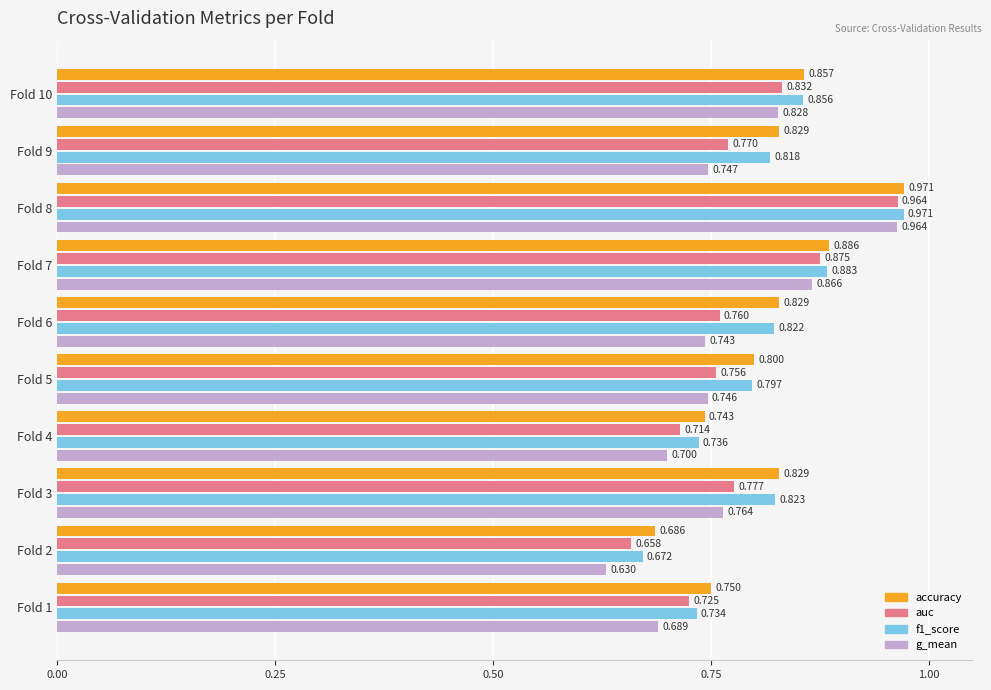

Which series has the largest total across all categories?

accuracy